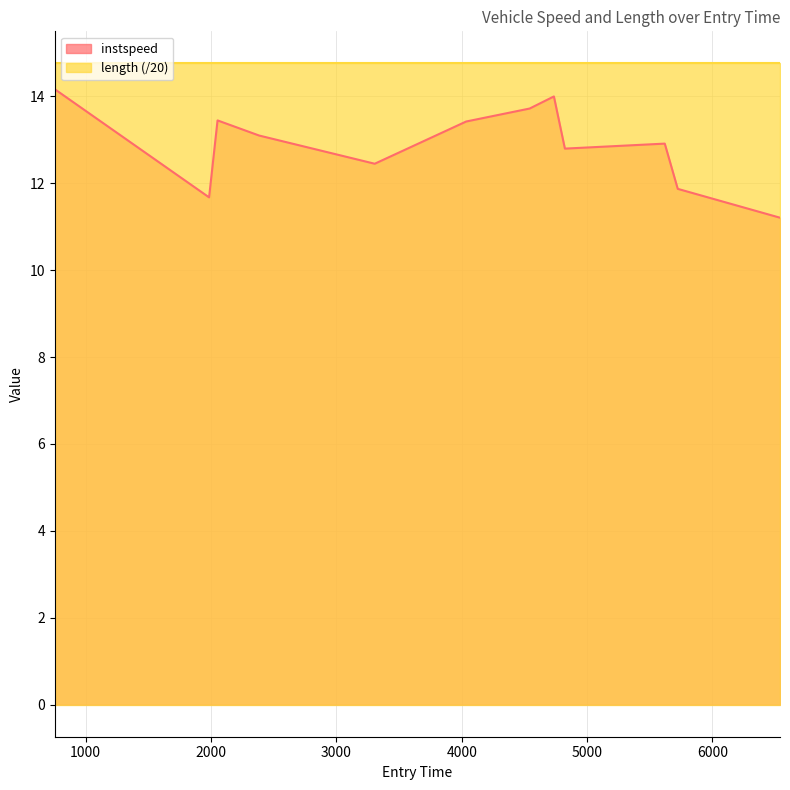

Rank the categories by value from highest to lowest.

754.0181412201457, 4735.2653554206045, 4541.808721638259, 2052.3387241140276, 4035.4344924633397, 2383.7233273819684, 5619.527979899504, 4822.925366567636, 3306.0, 5723.0770594700925, 1984.8365534663878, 6538.801464964729